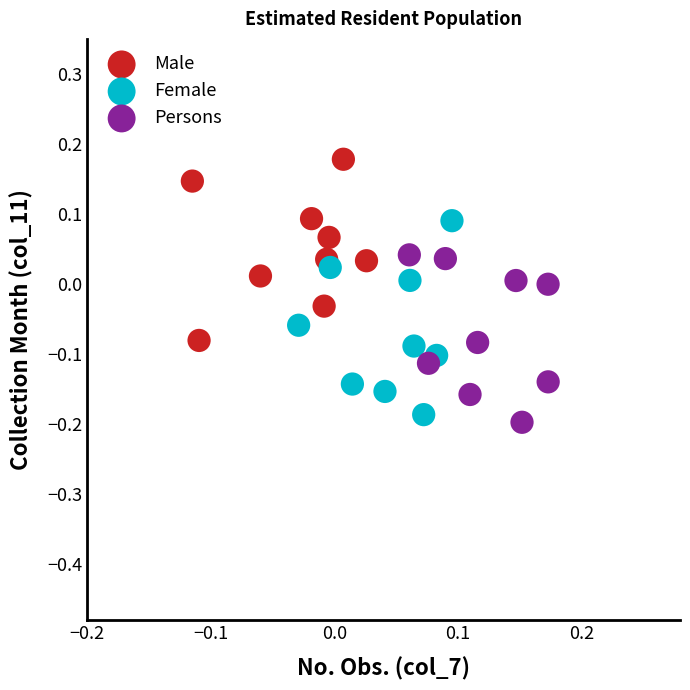

Which series contains the highest Y value?

Male